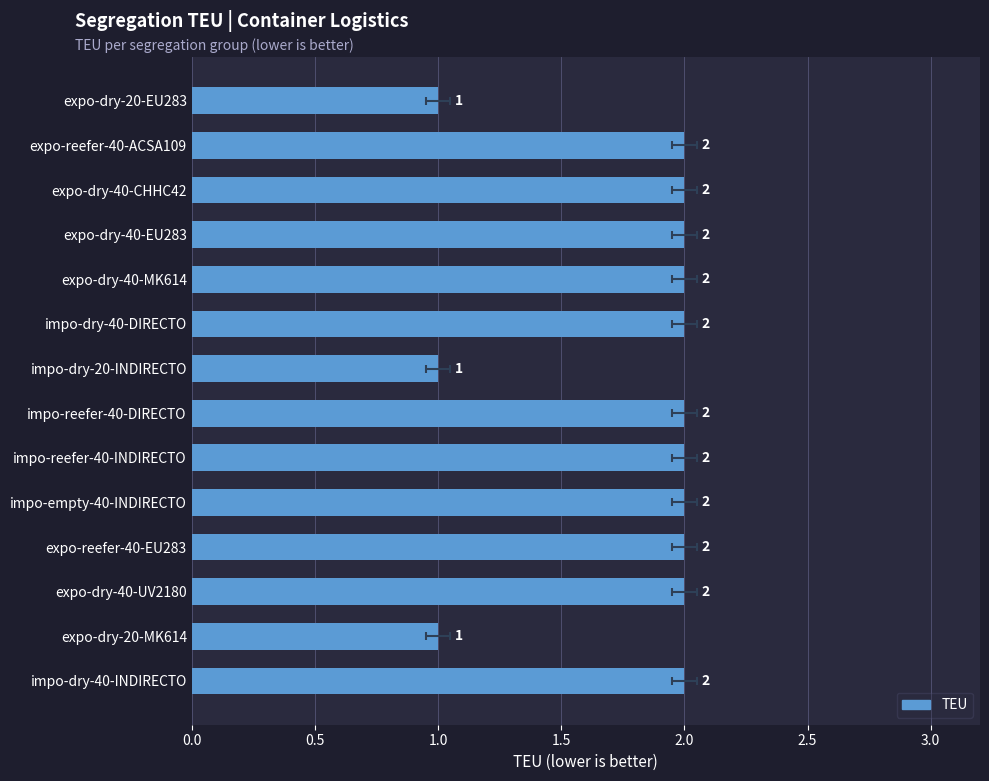

What is the difference between the maximum and minimum values?

1